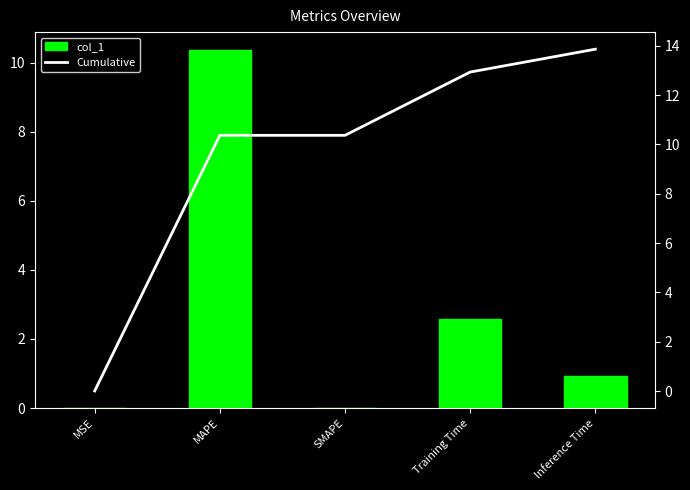

What is the difference between the Cumulative values at MSE and Training Time?

12.9